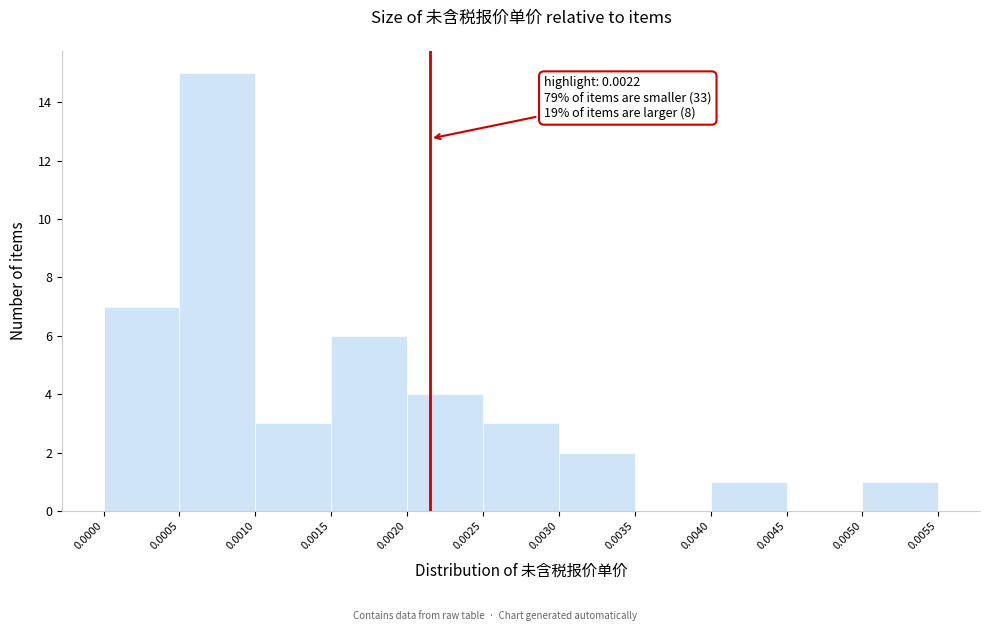

Which range on the x-axis has the tallest bar?

0.0005 to 0.0010